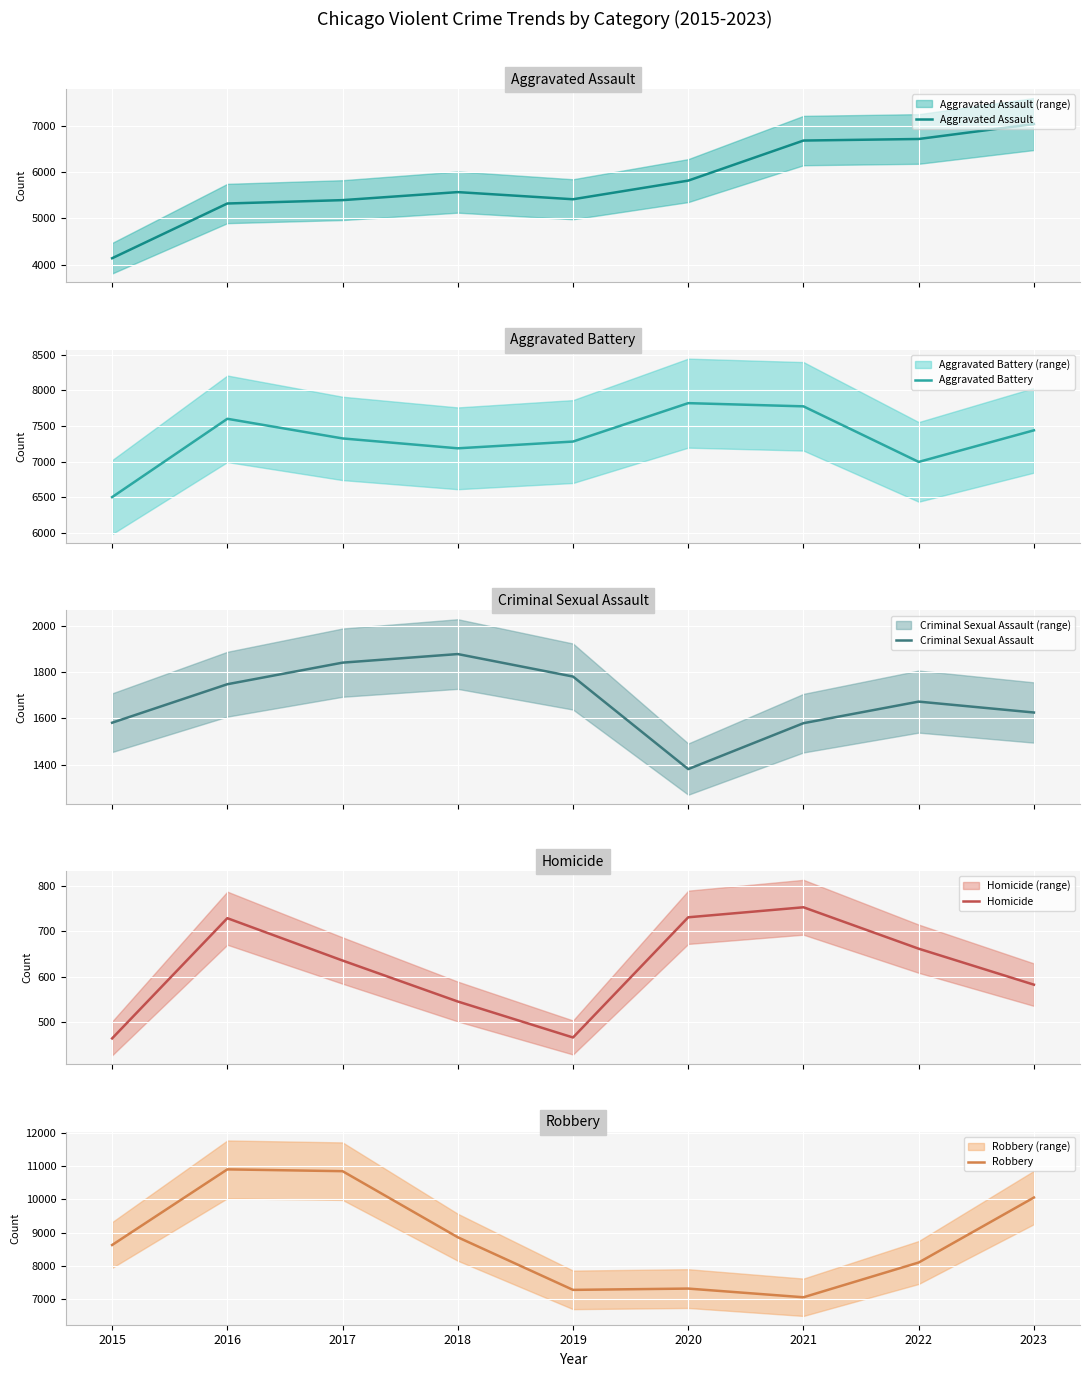

True or false: Criminal Sexual Assault has more than 2 points higher than both neighbors.

False